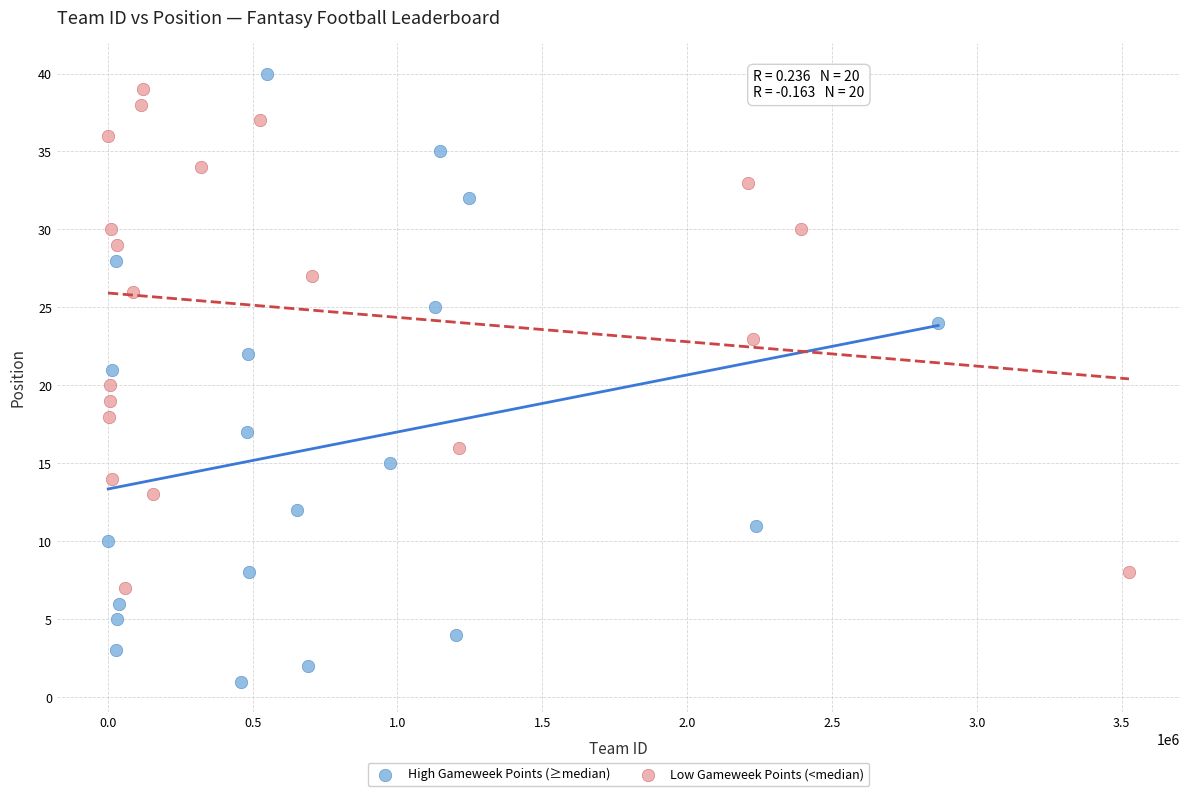

Which series has the widest spread of Y values?

High Gameweek Points (≥median)